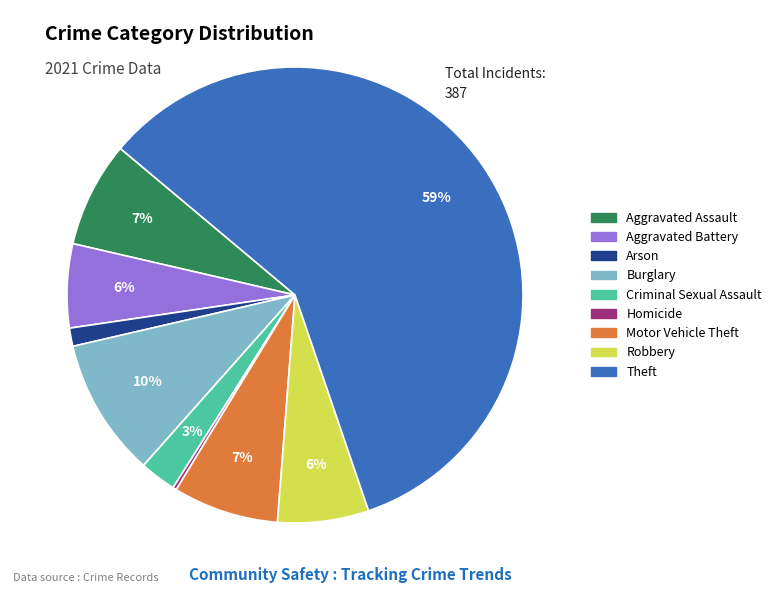

To the nearest percent, what is the average slice percentage?

11%